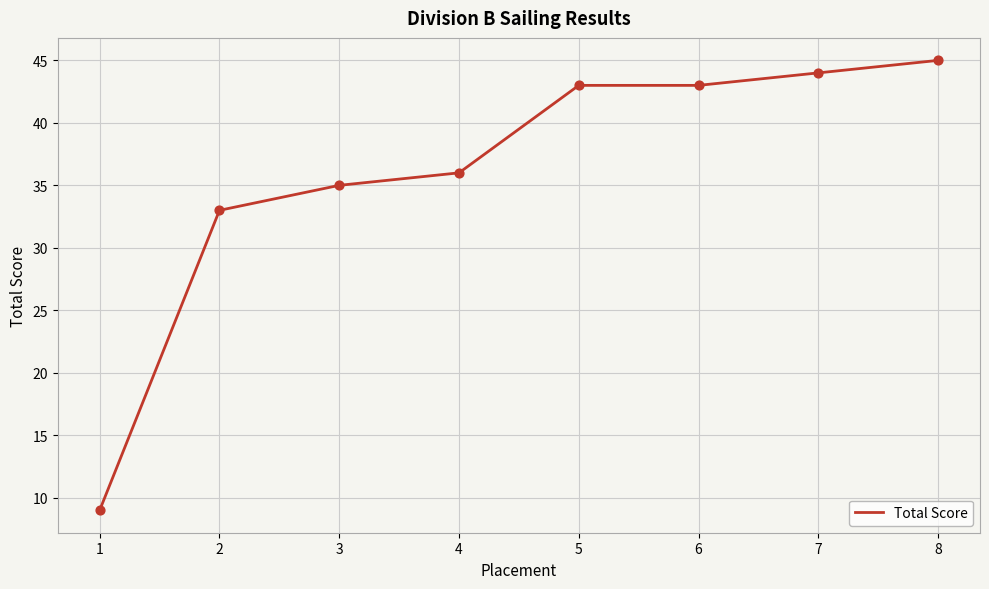

Which has a higher value, 5 or 2?

5